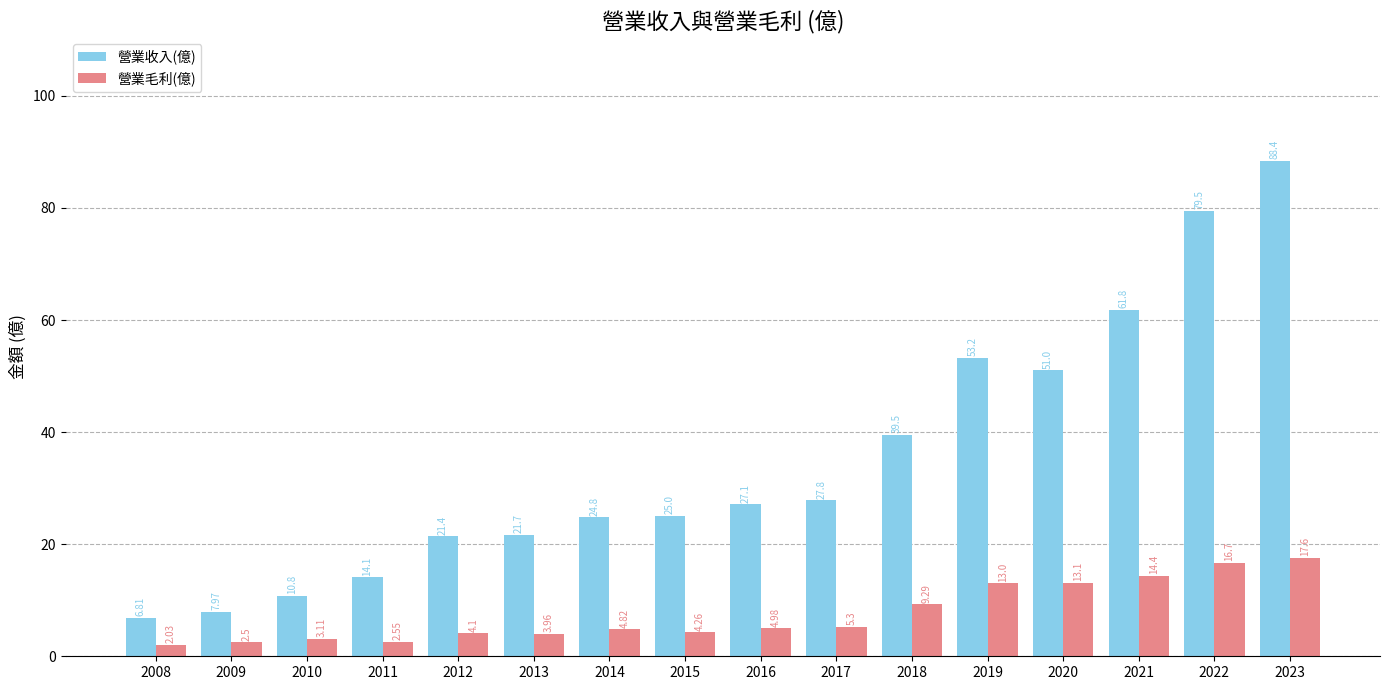

List the series in order of their peak value, lowest first.

營業毛利(億), 營業收入(億)